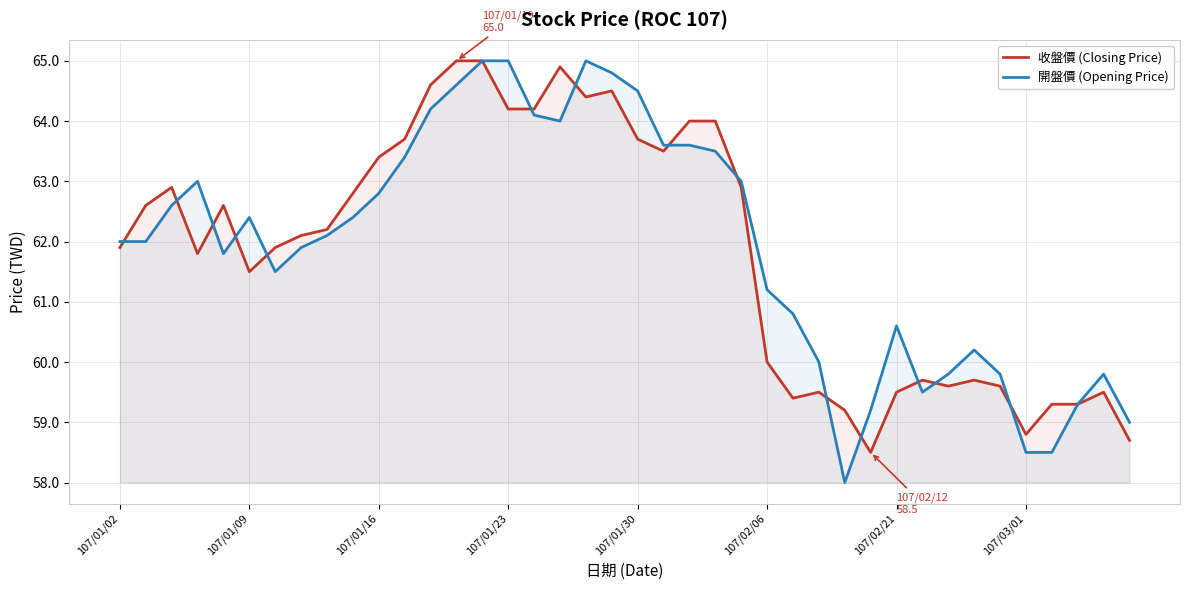

Reading right to left, extract all data points from this chart.

收盤價 (Closing Price): 58.7	59.5	59.3	59.3	58.8	59.6	59.7	59.6	59.7	59.5	58.5	59.2	59.5	59.4	60.0	62.9	64.0	64.0	63.5	63.7	64.5	64.4	64.9	64.2	64.2	65.0	65.0	64.6	63.7	63.4	62.8	62.2	62.1	61.9	61.5	62.6	61.8	62.9	62.6	61.9
開盤價 (Opening Price): 59.0	59.8	59.3	58.5	58.5	59.8	60.2	59.8	59.5	60.6	59.2	58.0	60.0	60.8	61.2	63.0	63.5	63.6	63.6	64.5	64.8	65.0	64.0	64.1	65.0	65.0	64.6	64.2	63.4	62.8	62.4	62.1	61.9	61.5	62.4	61.8	63.0	62.6	62.0	62.0